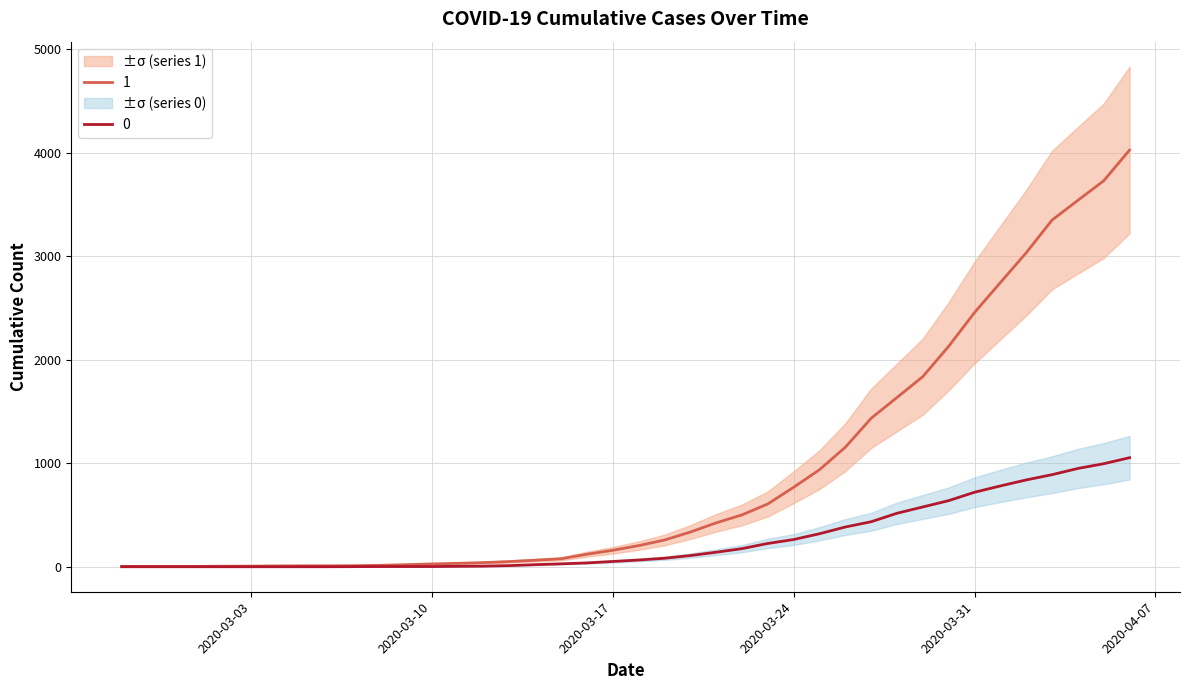

How many lines are shown in the chart?

2